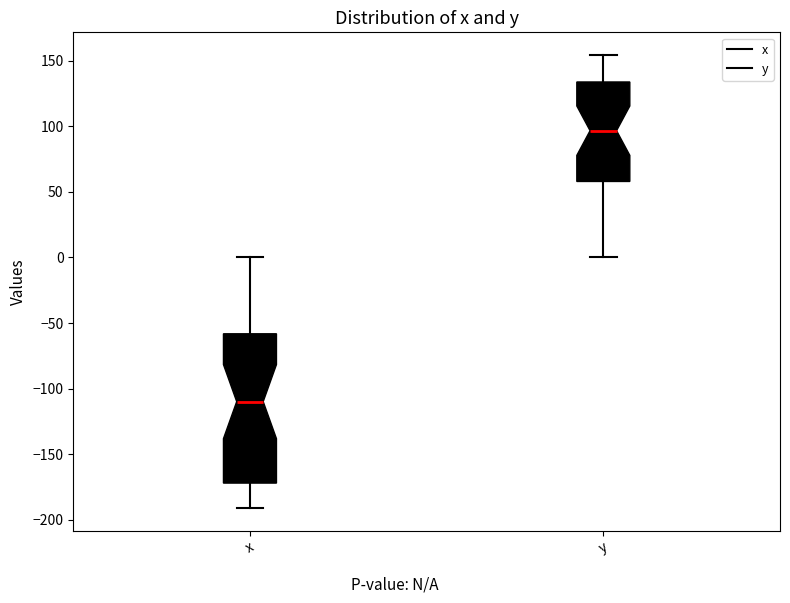

Where is the upper edge of the box for x on the y-axis? The values are not printed on the chart, so give them approximately, as read against the axis.

-60